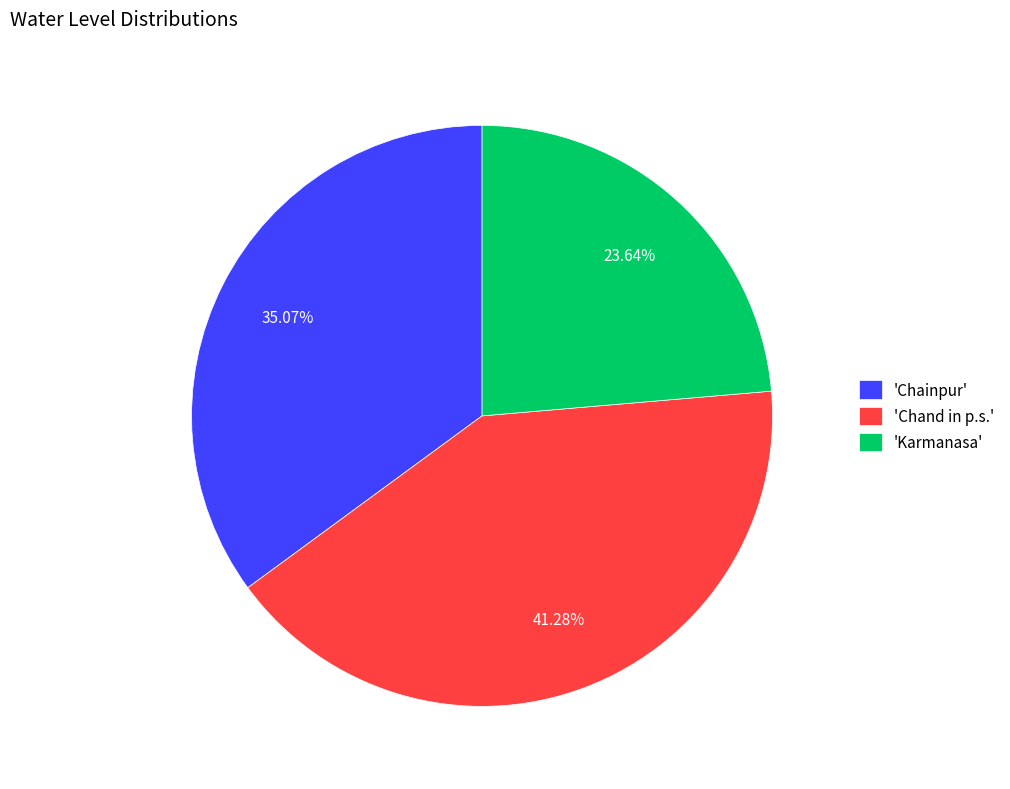

Is the sum of 'Chand in p.s.' and 'Karmanasa' greater than half?

Yes